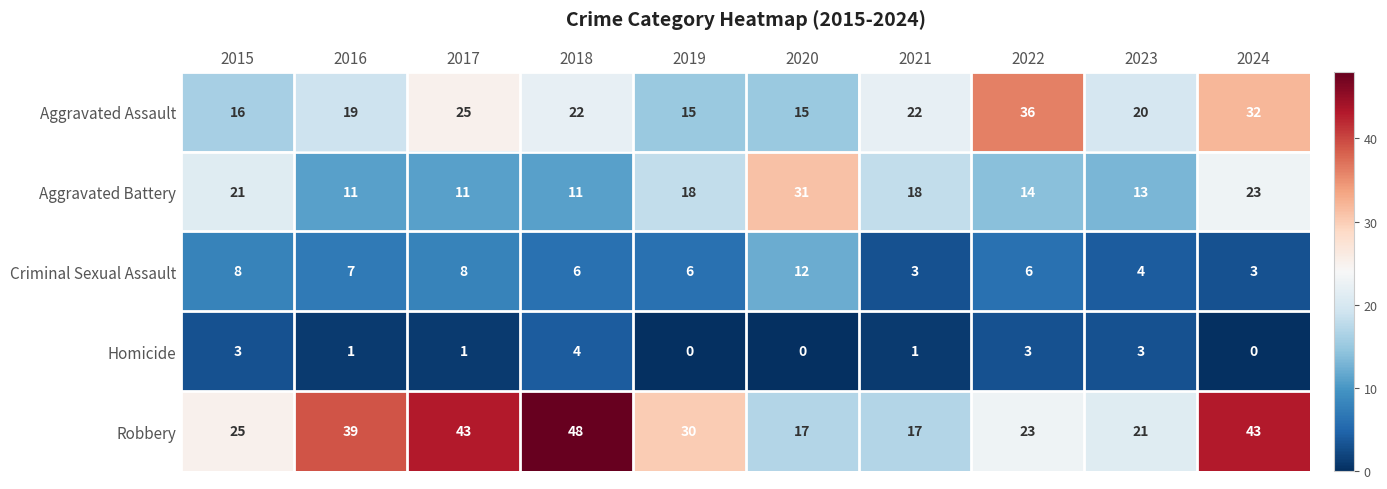

Rank the series by their maximum value, from lowest to highest.

Homicide, Criminal Sexual Assault, Aggravated Battery, Aggravated Assault, Robbery